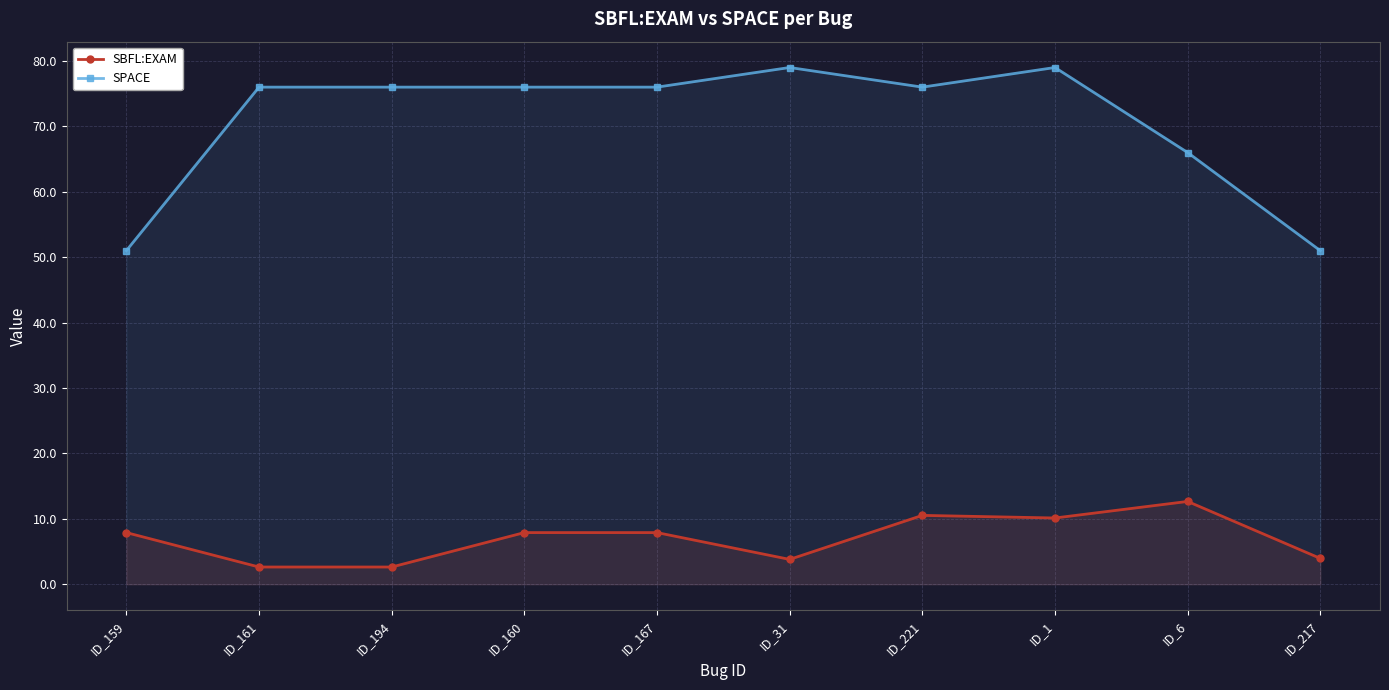

Which series has the largest total across all categories?

SPACE